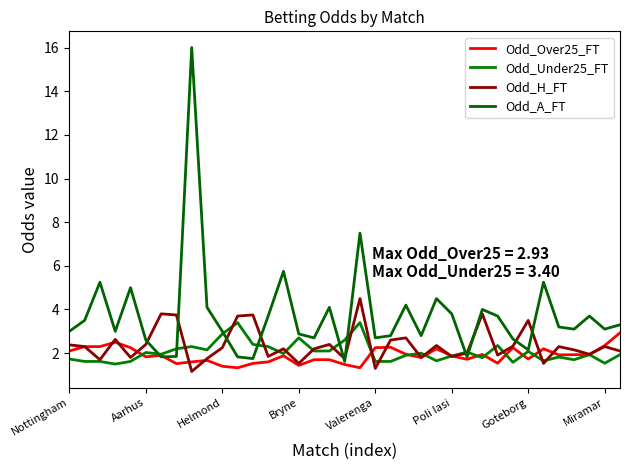

Reading left to right, what are all the values shown in this chart?

Odd_Over25_FT: 2.1	2.3	2.3	2.5	2.2	1.8	1.9	1.5	1.6	1.7	1.4	1.3	1.5	1.6	1.9	1.4	1.7	1.7	1.5	1.3	2.2	2.3	1.9	1.8	2.2	1.9	1.7	1.9	1.5	2.2	1.7	2.2	1.9	1.9	1.9	2.4	2.9
Odd_Under25_FT: 1.7	1.6	1.6	1.5	1.6	2.0	1.9	2.2	2.3	2.1	2.9	3.4	2.4	2.3	2.0	2.7	2.1	2.1	2.6	3.4	1.6	1.6	1.9	2.0	1.6	1.9	2.0	1.8	2.4	1.6	2.1	1.6	1.8	1.7	1.9	1.5	1.9
Odd_H_FT: 2.4	2.3	1.7	2.6	1.8	2.4	3.8	3.8	1.2	1.8	2.2	3.7	3.8	1.9	2.2	1.5	2.2	2.4	1.8	4.5	1.3	2.6	2.7	1.8	2.4	1.9	2.0	3.8	1.9	2.3	3.5	1.5	2.3	2.1	1.9	2.3	2.1
Odd_A_FT: 3.0	3.5	5.2	3.0	5.0	2.6	1.8	1.9	16.0	4.1	3.0	1.8	1.8	3.7	5.8	2.9	2.7	4.1	1.6	7.5	2.7	2.8	4.2	2.8	4.5	3.8	1.8	4.0	3.7	2.6	2.1	5.2	3.2	3.1	3.7	3.1	3.3